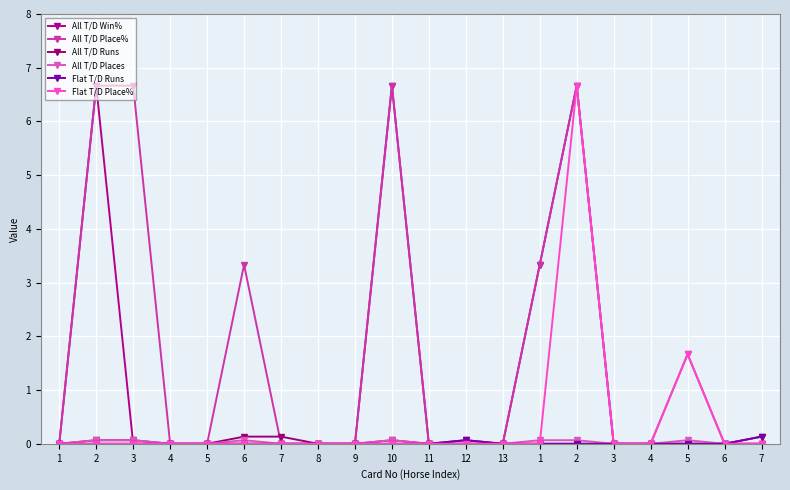

In Flat T/D Place%, how many points are higher than both neighbors (excluding endpoints)?

2